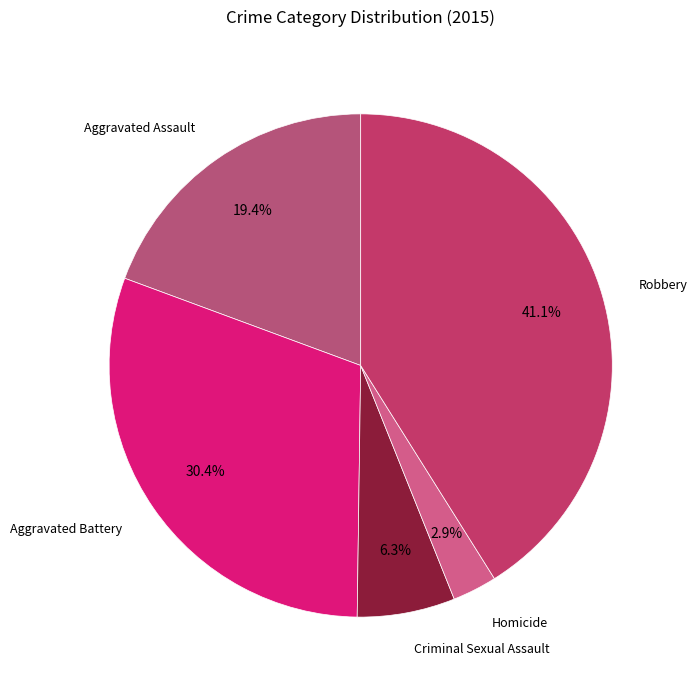

To the nearest percent, what is the average slice percentage?

20%